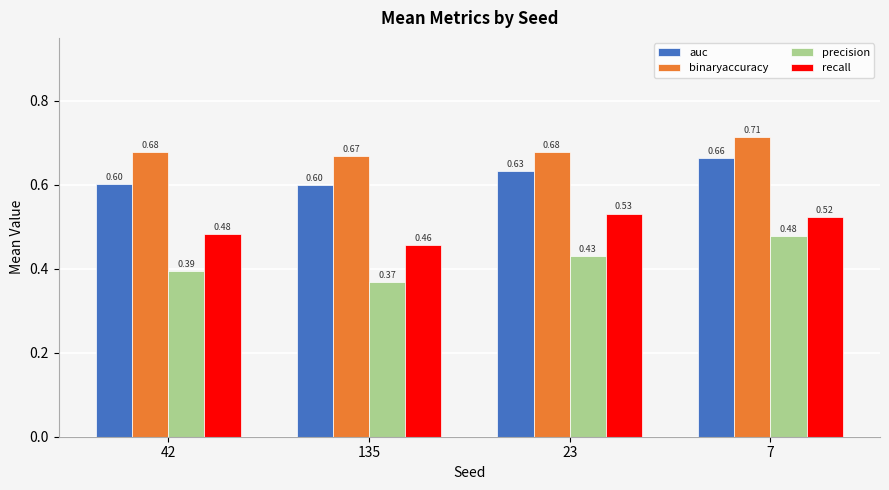

Which series changed the most between 42 and 7?

precision